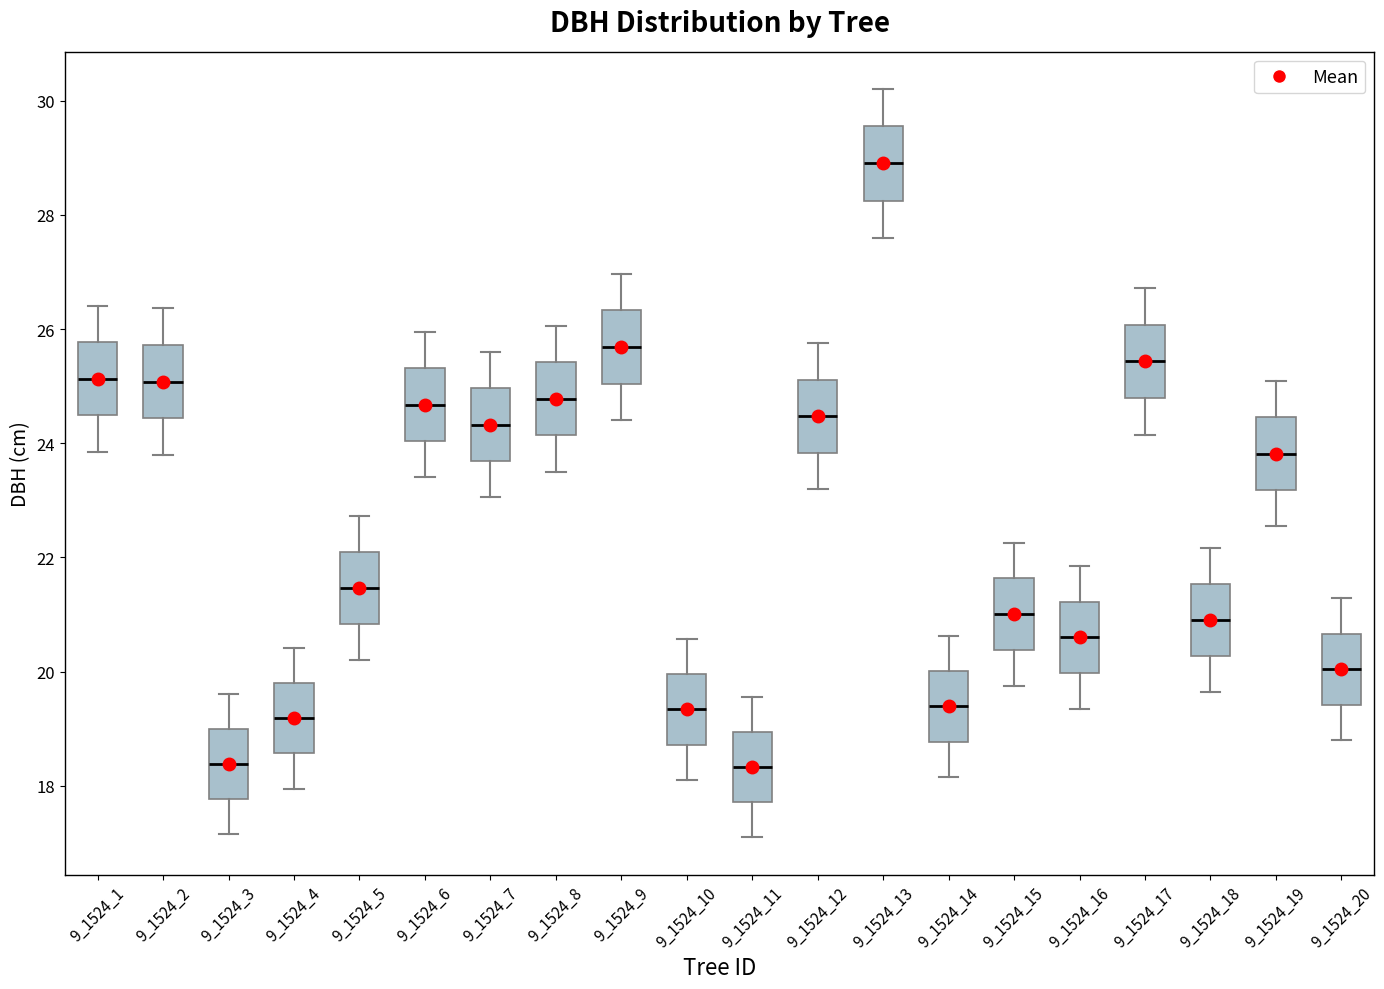

Reading left to right, read every box against the y-axis: the position of its median line, the range the box covers, and the ends of its whiskers. The values are not printed on the chart, so give them approximately, as read against the axis.

9_1524_1: median 25.2, box 24.4 to 25.8, whiskers 23.8 to 26.4
9_1524_2: median 25.0, box 24.4 to 25.8, whiskers 23.8 to 26.4
9_1524_3: median 18.4, box 17.8 to 19.0, whiskers 17.2 to 19.6
9_1524_4: median 19.2, box 18.6 to 19.8, whiskers 18.0 to 20.4
9_1524_5: median 21.4, box 20.8 to 22.0, whiskers 20.2 to 22.8
9_1524_6: median 24.6, box 24.0 to 25.4, whiskers 23.4 to 26.0
9_1524_7: median 24.4, box 23.6 to 25.0, whiskers 23.0 to 25.6
9_1524_8: median 24.8, box 24.2 to 25.4, whiskers 23.6 to 26.0
9_1524_9: median 25.6, box 25.0 to 26.4, whiskers 24.4 to 27.0
9_1524_10: median 19.4, box 18.8 to 20.0, whiskers 18.2 to 20.6
9_1524_11: median 18.4, box 17.8 to 19.0, whiskers 17.2 to 19.6
9_1524_12: median 24.4, box 23.8 to 25.2, whiskers 23.2 to 25.8
9_1524_13: median 29.0, box 28.2 to 29.6, whiskers 27.6 to 30.2
9_1524_14: median 19.4, box 18.8 to 20.0, whiskers 18.2 to 20.6
9_1524_15: median 21.0, box 20.4 to 21.6, whiskers 19.8 to 22.2
9_1524_16: median 20.6, box 20.0 to 21.2, whiskers 19.4 to 21.8
9_1524_17: median 25.4, box 24.8 to 26.0, whiskers 24.2 to 26.8
9_1524_18: median 21.0, box 20.2 to 21.6, whiskers 19.6 to 22.2
9_1524_19: median 23.8, box 23.2 to 24.4, whiskers 22.6 to 25.0
9_1524_20: median 20.0, box 19.4 to 20.6, whiskers 18.8 to 21.2